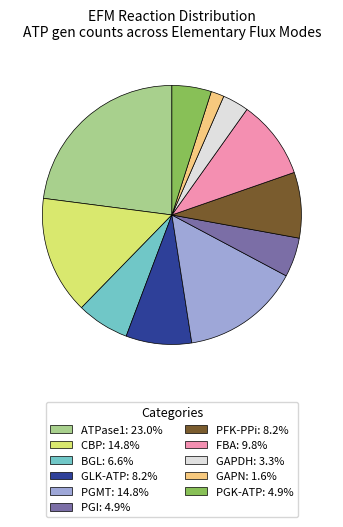

Does PGK-ATP: 4.9% account for over 50% of the chart?

No